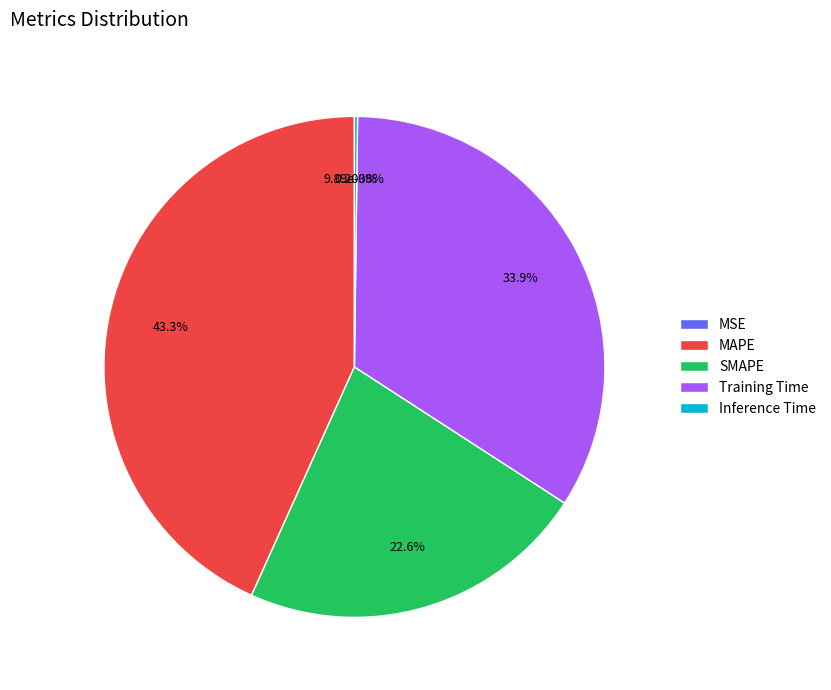

Count the number of slices in the pie.

5